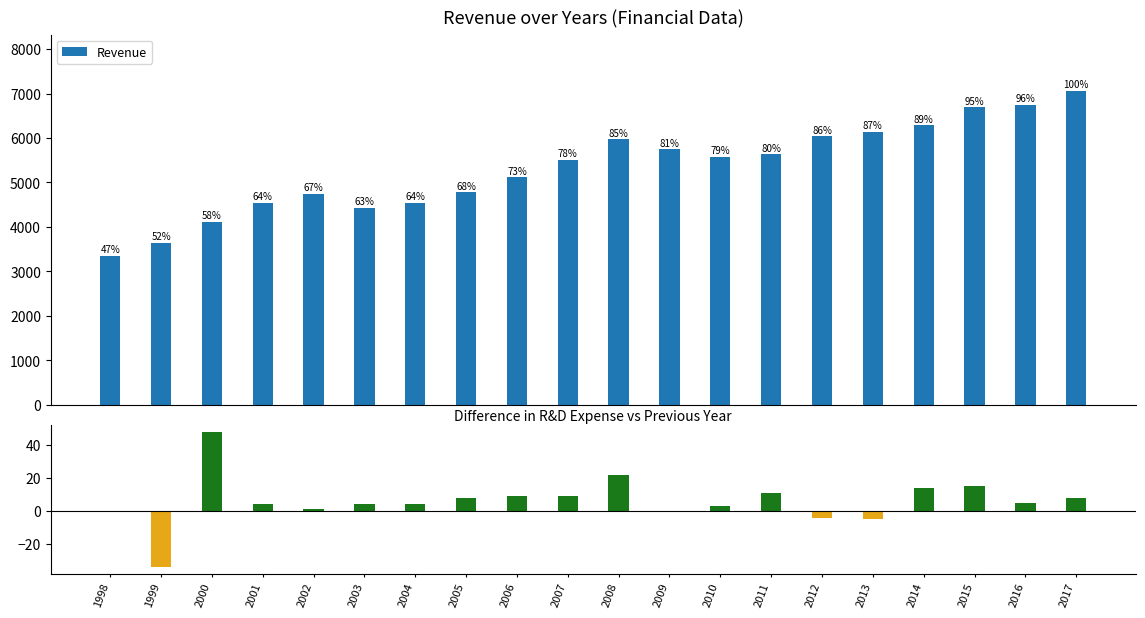

What is the value of the Revenue bar at the 1st from the left?

3347.4